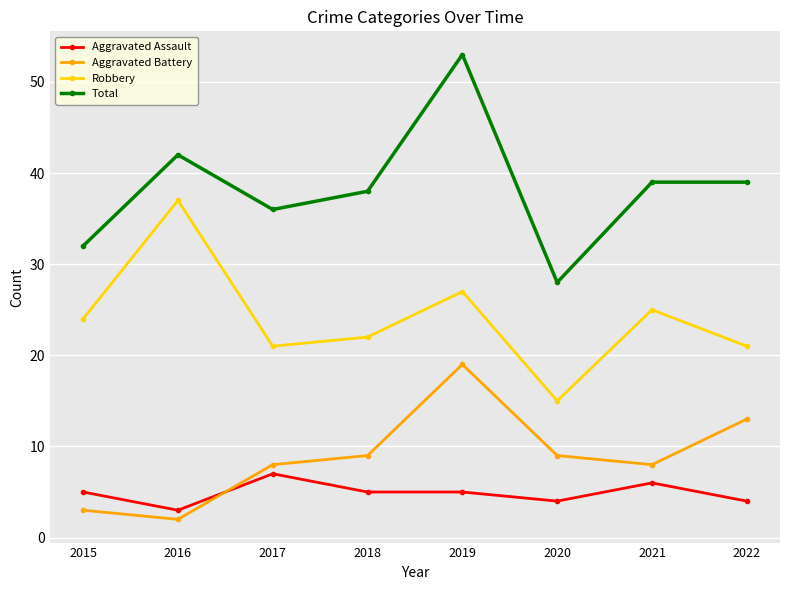

Reading left to right, what are all the values shown in this chart?

Aggravated Assault: 2015=5	2016=3	2017=7	2018=5	2019=5	2020=4	2021=6	2022=4
Aggravated Battery: 2015=3	2016=2	2017=8	2018=9	2019=19	2020=9	2021=8	2022=13
Robbery: 2015=24	2016=37	2017=21	2018=22	2019=27	2020=15	2021=25	2022=21
Total: 2015=32	2016=42	2017=36	2018=38	2019=53	2020=28	2021=39	2022=39